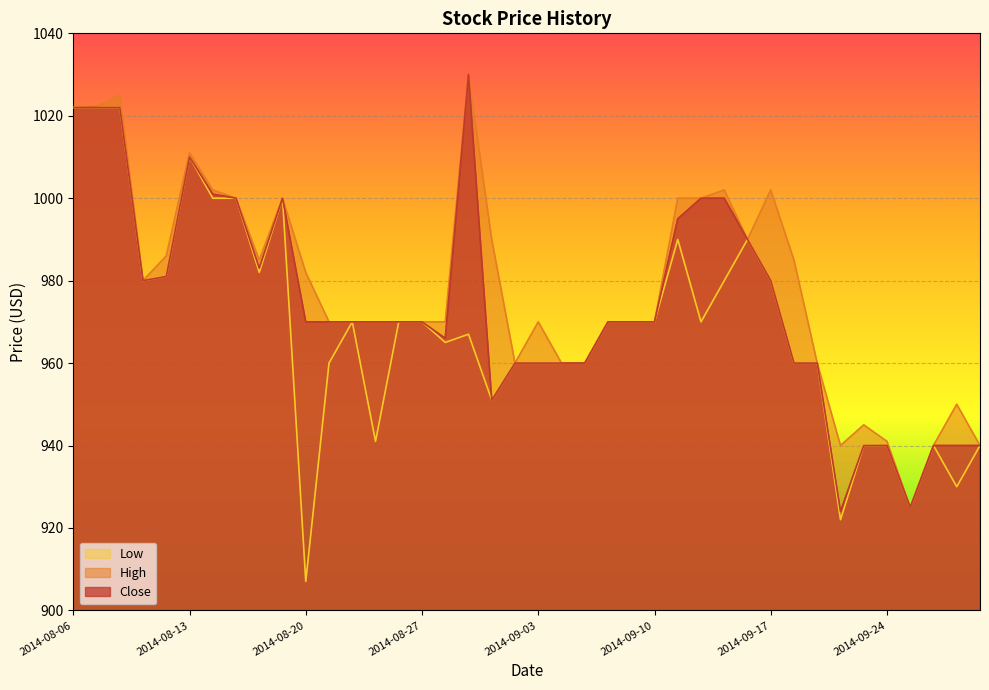

Read the Close value at 2014-09-24.

940.0